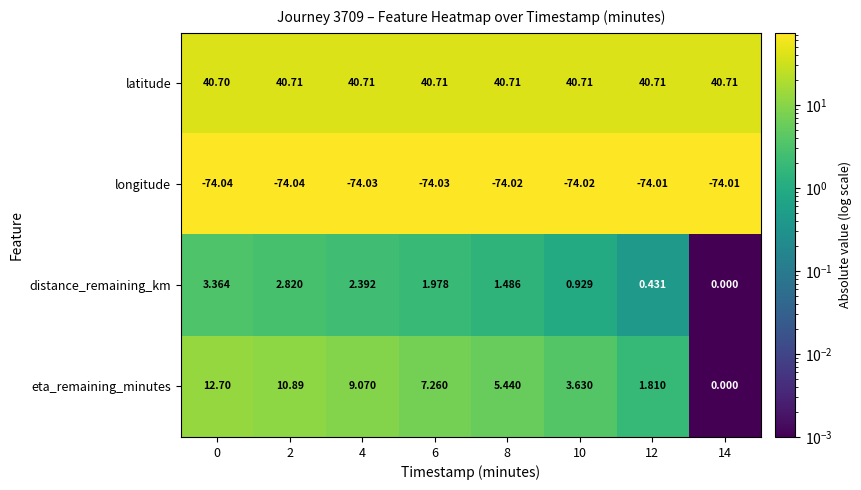

Is the value of latitude at 4 greater than the value of distance_remaining_km at 10?

Yes